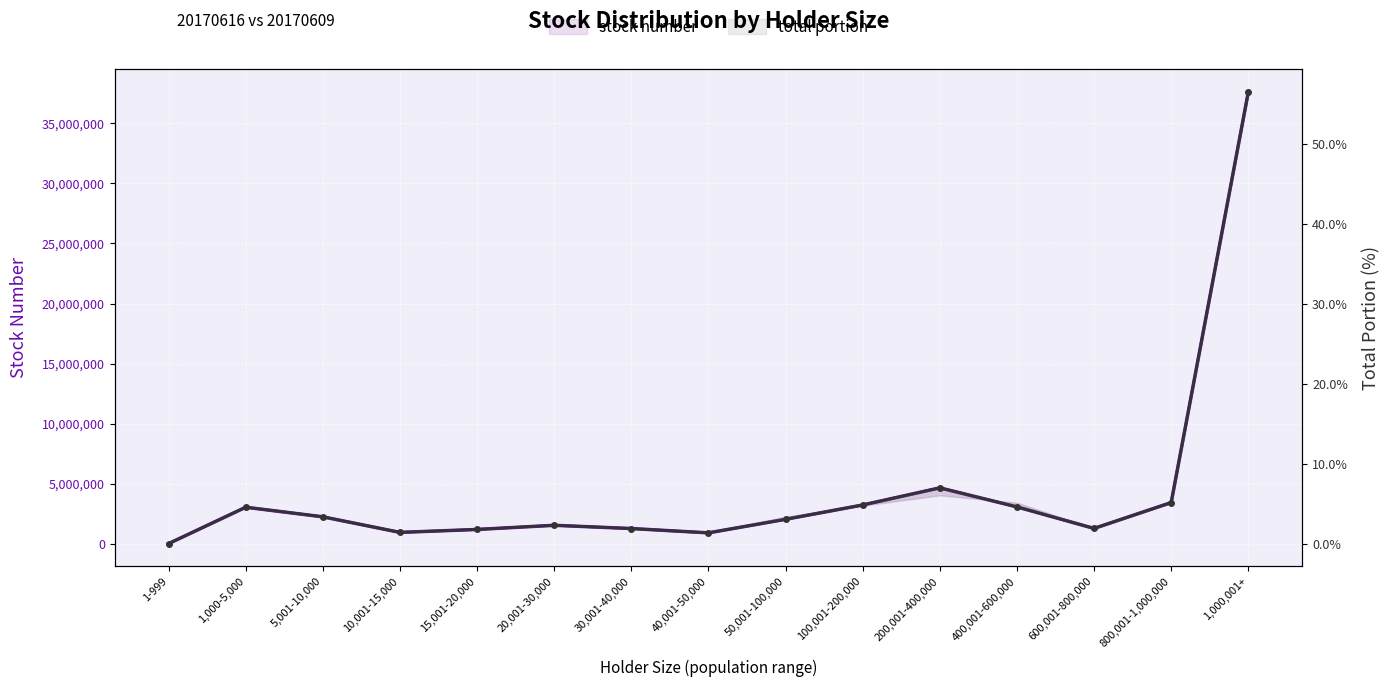

Which series has the largest total across all categories?

stock number (20170616)